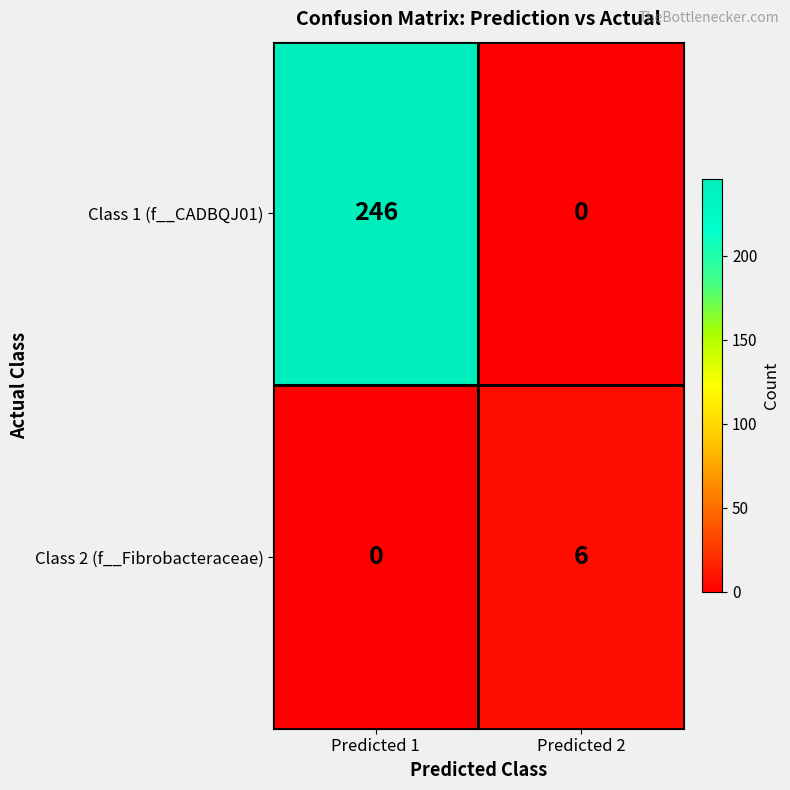

Rank the series at Predicted 1 from highest to lowest value.

Class 1 (f__CADBQJ01), Class 2 (f__Fibrobacteraceae)